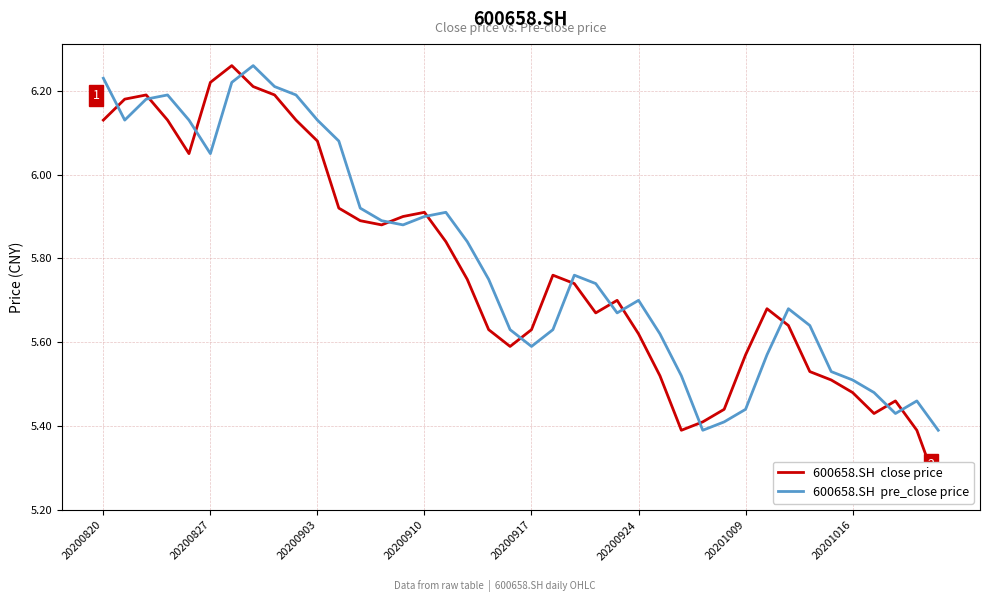

Rank the series by their average value, from lowest to highest.

600658.SH  close price, 600658.SH  pre_close price